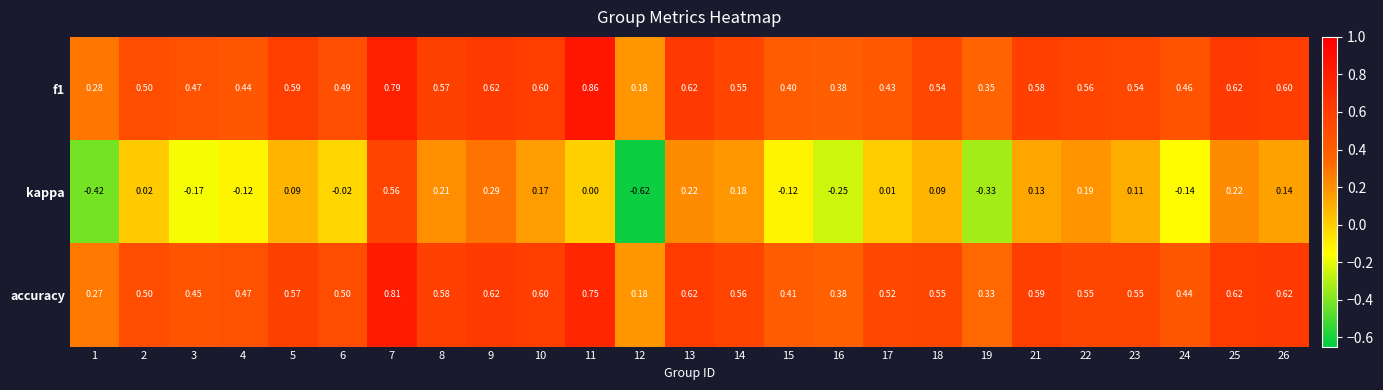

Between 5 and 21, which series saw the biggest shift?

kappa